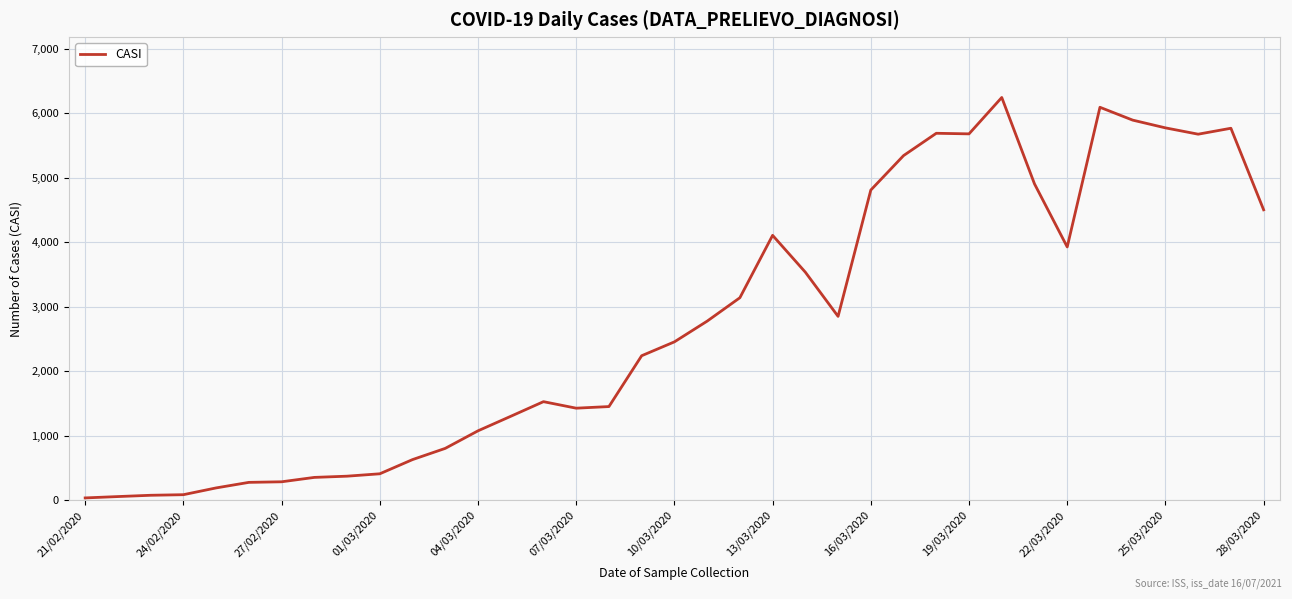

What is the difference between the maximum and minimum values?

6207